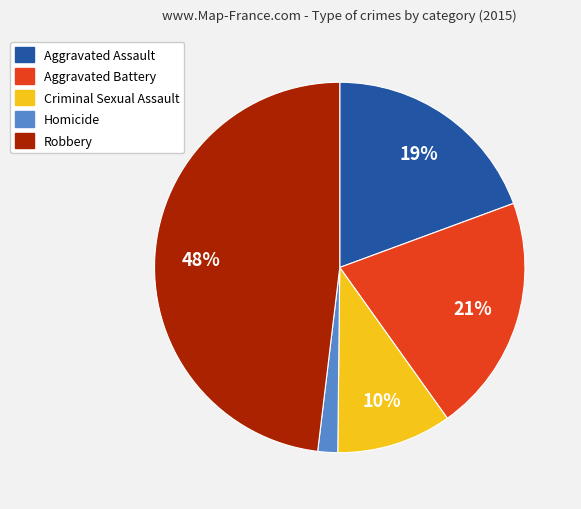

To the nearest percent, what portion does Aggravated Battery represent?

21%